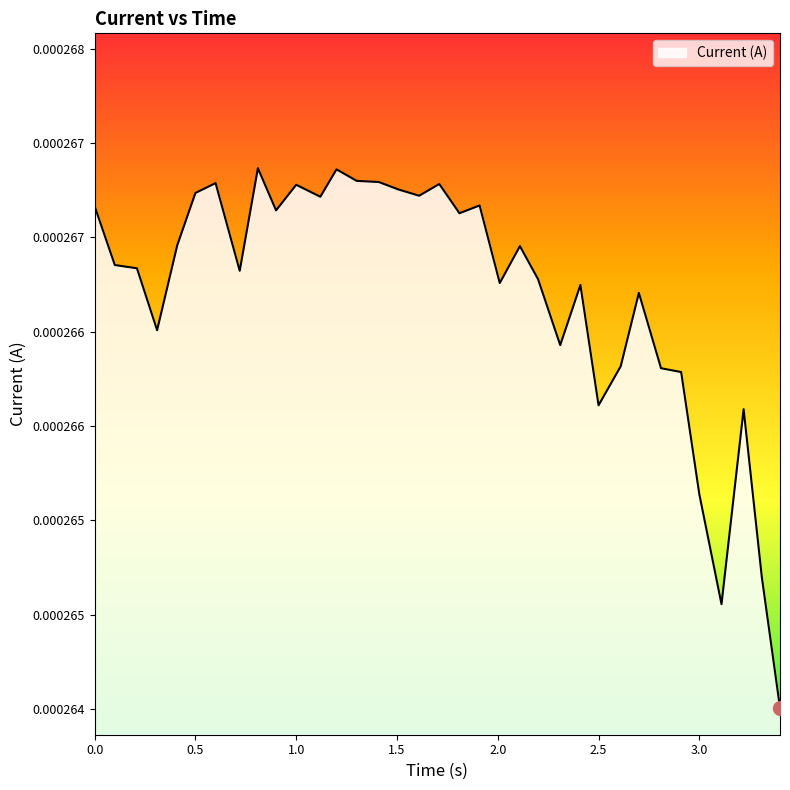

Count the values in the range 0 to 1.

35